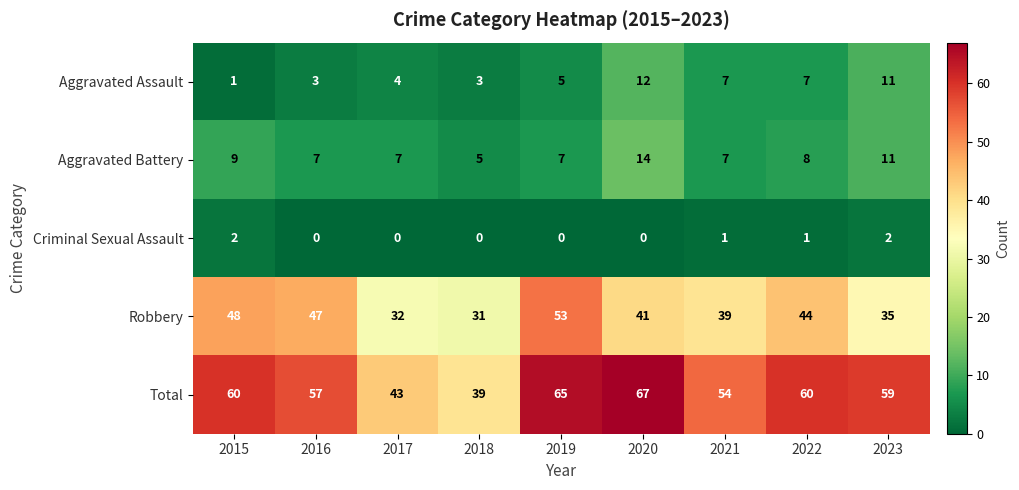

The Total series shows 60 at 2015. True or false?

True